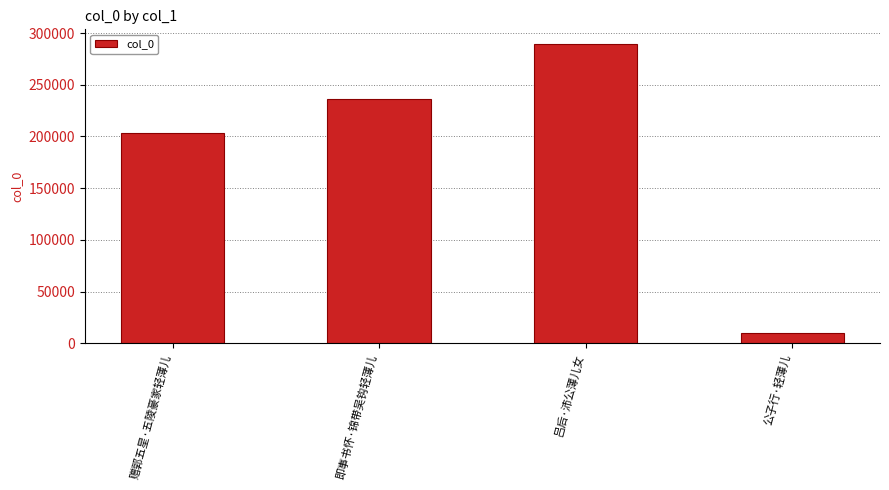

Reading left to right, extract all data points from this chart.

赠郭五星·五陵豪家轻薄儿=203764	即事书怀·锦带吴钩轻薄儿=236323	吕后·沛公薄儿女=289108	公子行·轻薄儿=10346